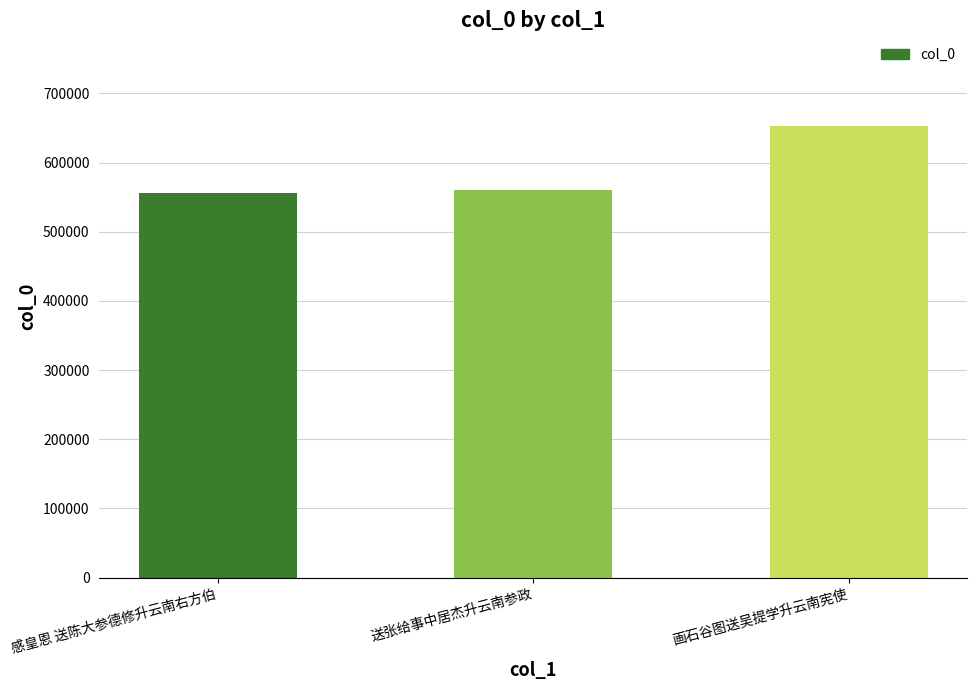

What position from the left is 送张给事中居杰升云南参政?

2